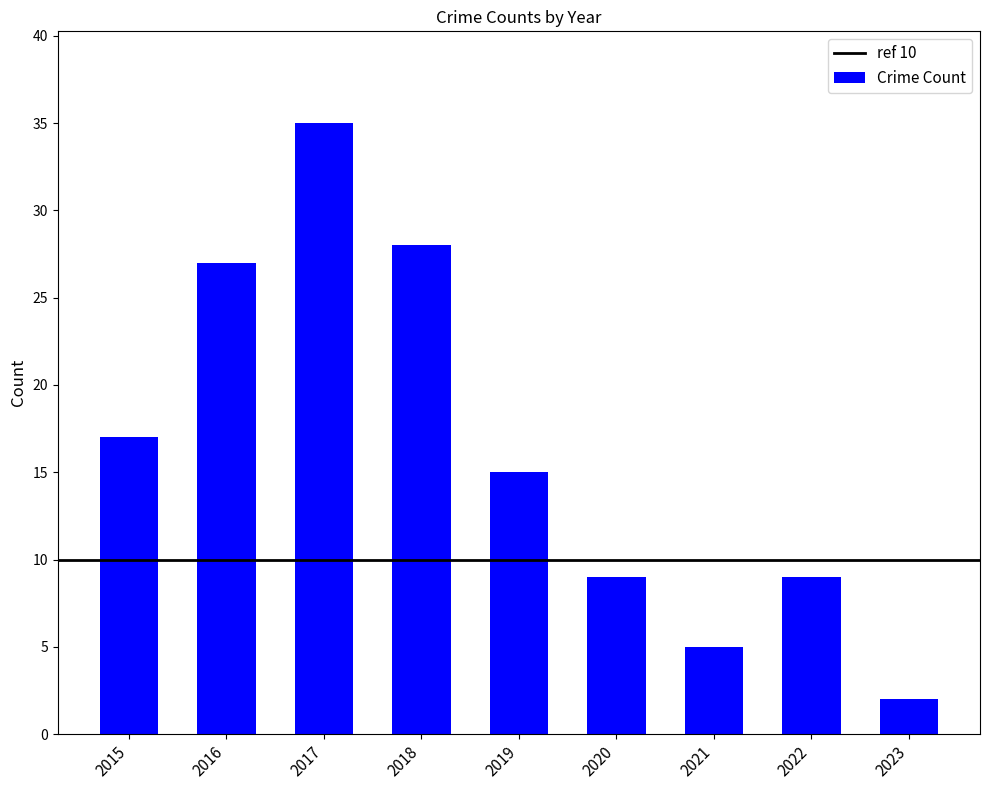

What is the change in value from 2021 to 2022?

+4